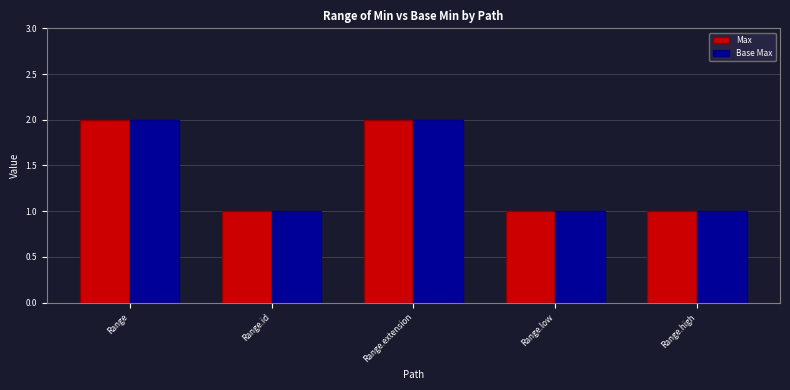

What is the highest value of the Max series?

2